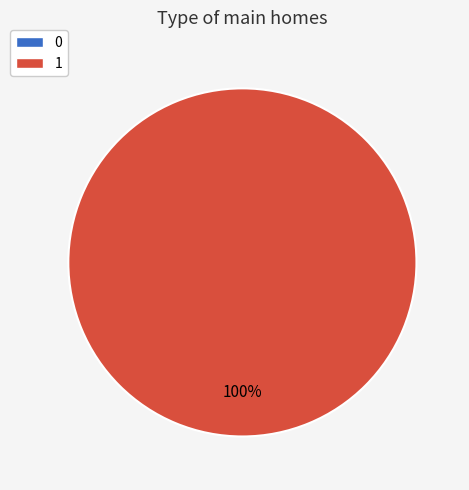

The 1 slice represents 100% of the pie. True or false?

True